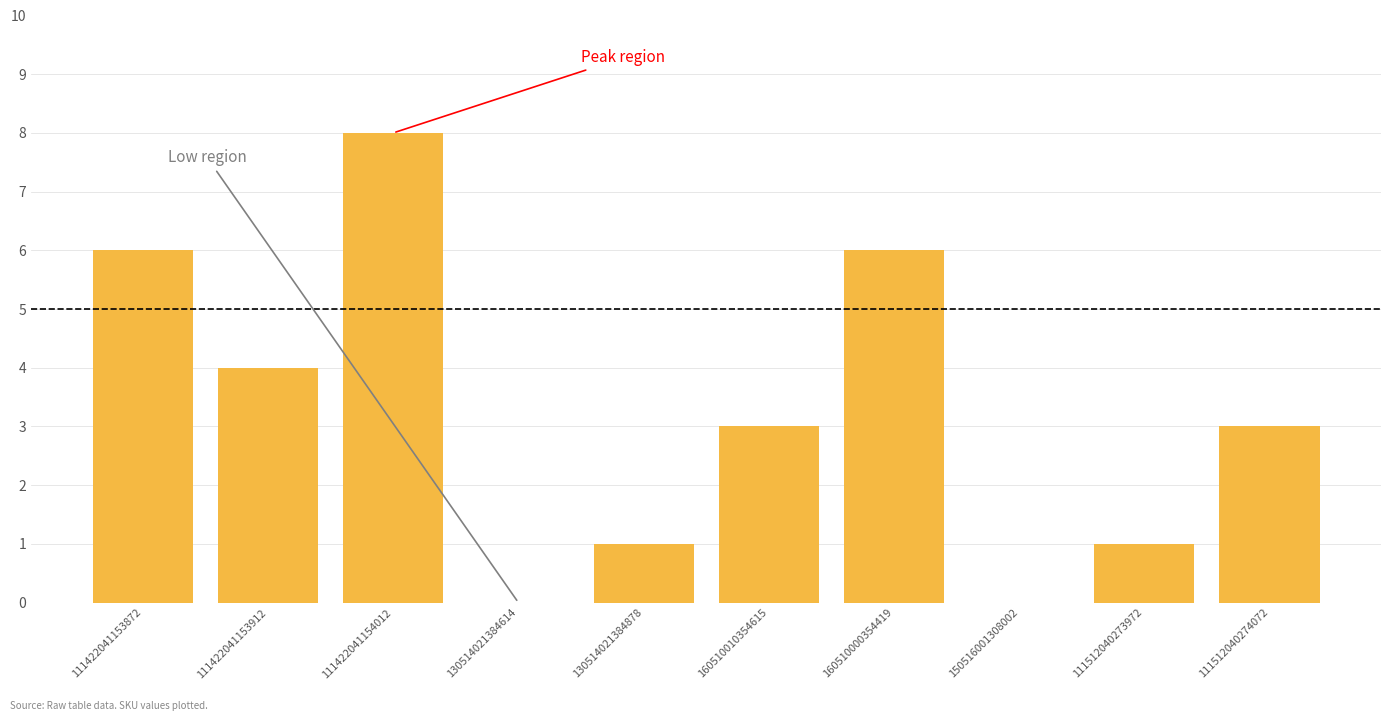

Which category has the highest value across all series?

111422041154012